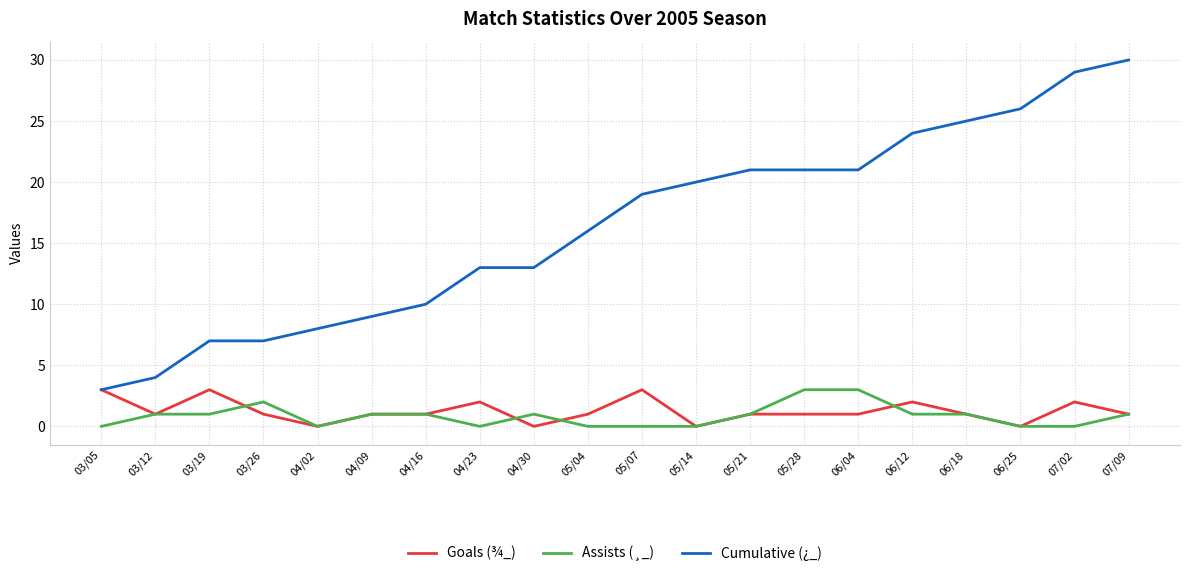

True or false: Assists (¸_) has more than 1 interior local peaks.

True